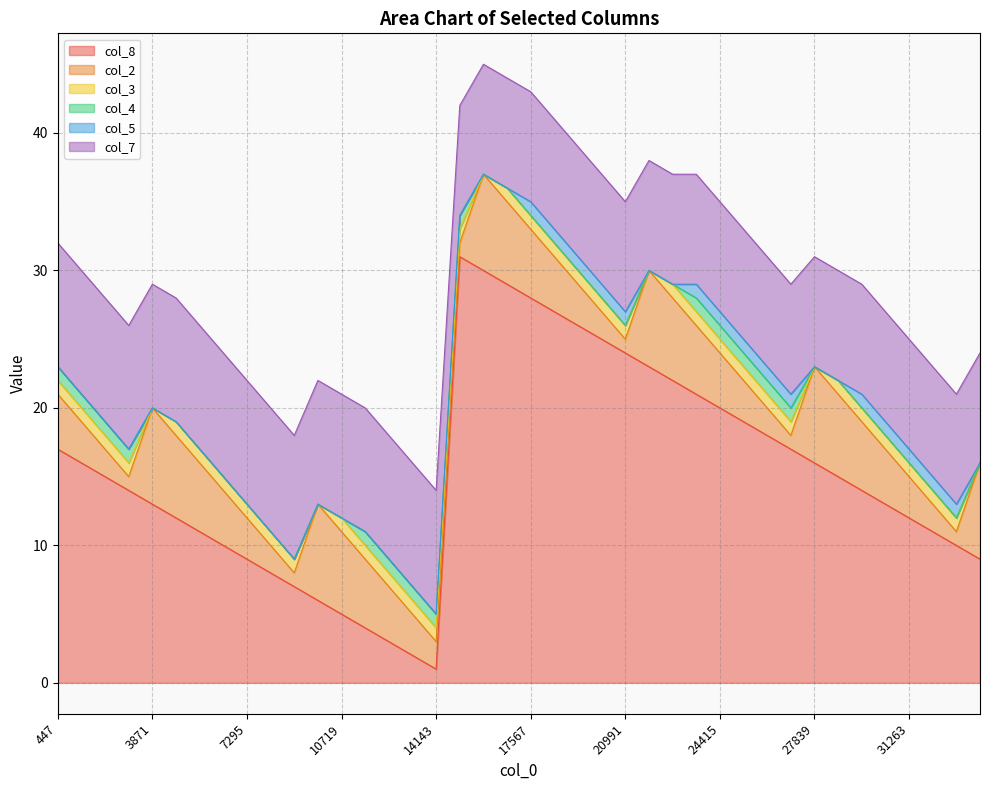

List the labels in order of col_4 value, largest first.

447, 1303, 2159, 3015, 11575, 12431, 13287, 14143, 14999, 23559, 24415, 25271, 26127, 26983, 3871, 4727, 5583, 6439, 7295, 8151, 9007, 9863, 10719, 15855, 16711, 17567, 18423, 19279, 20135, 20991, 21847, 22703, 27839, 28695, 29551, 30407, 31263, 32119, 32975, 33831